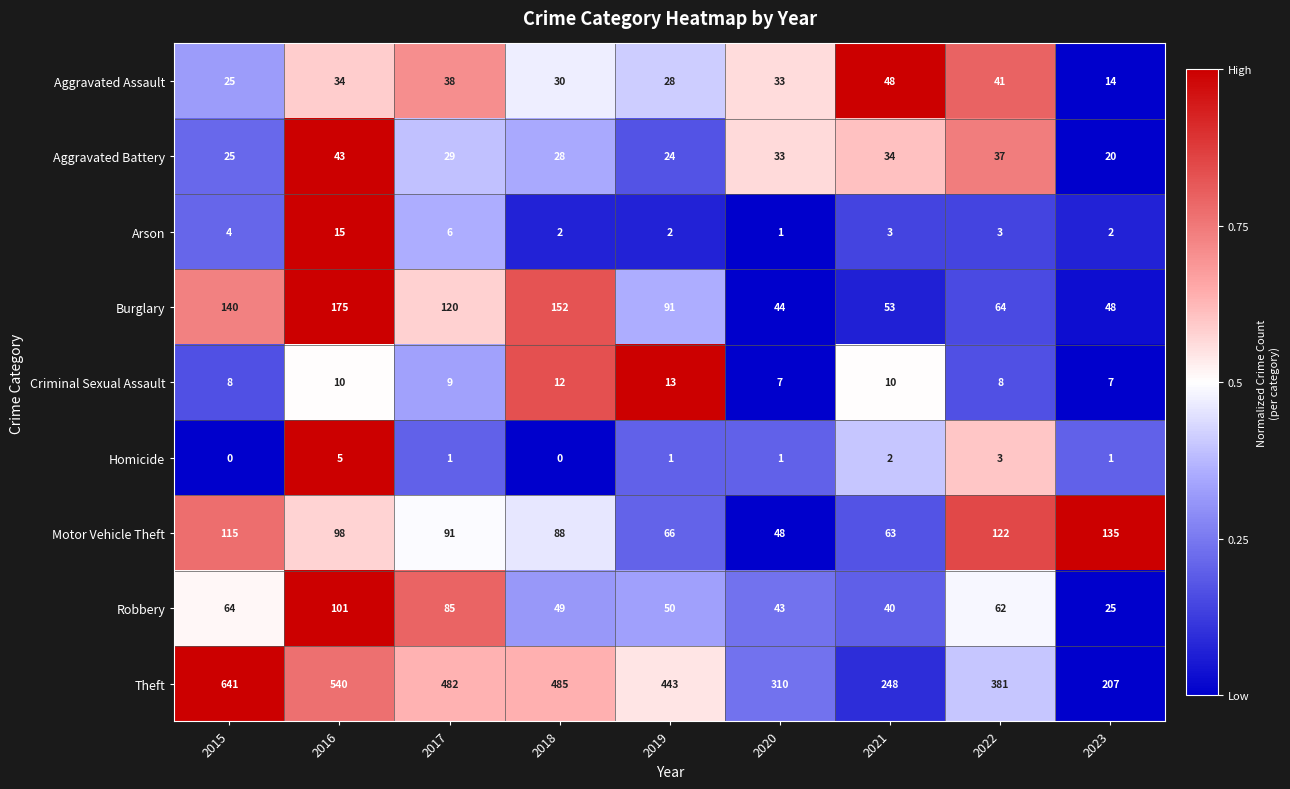

What is the approximate value of Criminal Sexual Assault at 2019?

13